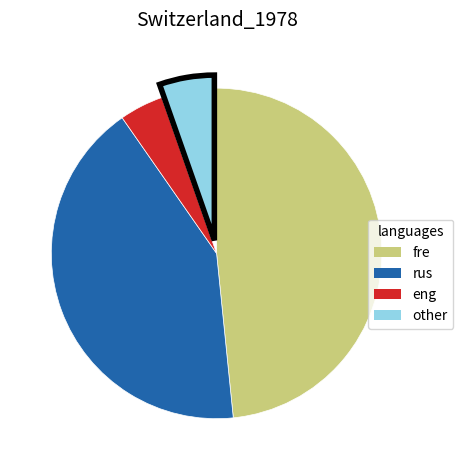

Is there any slice that represents more than half of the pie?

No